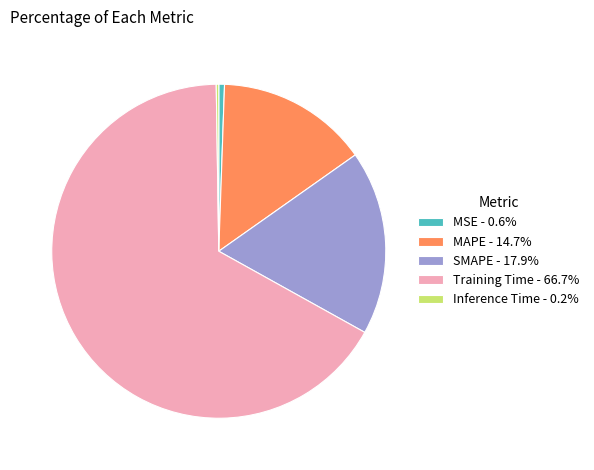

Is there a majority slice in this chart?

Yes